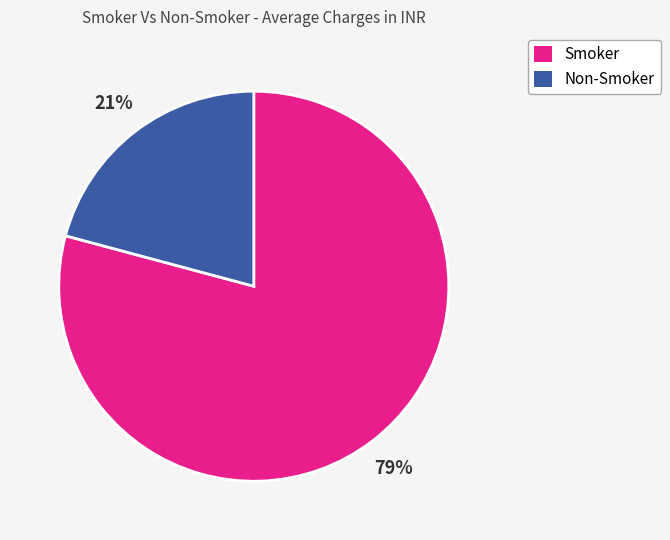

Rank the categories by value from highest to lowest.

Smoker, Non-Smoker